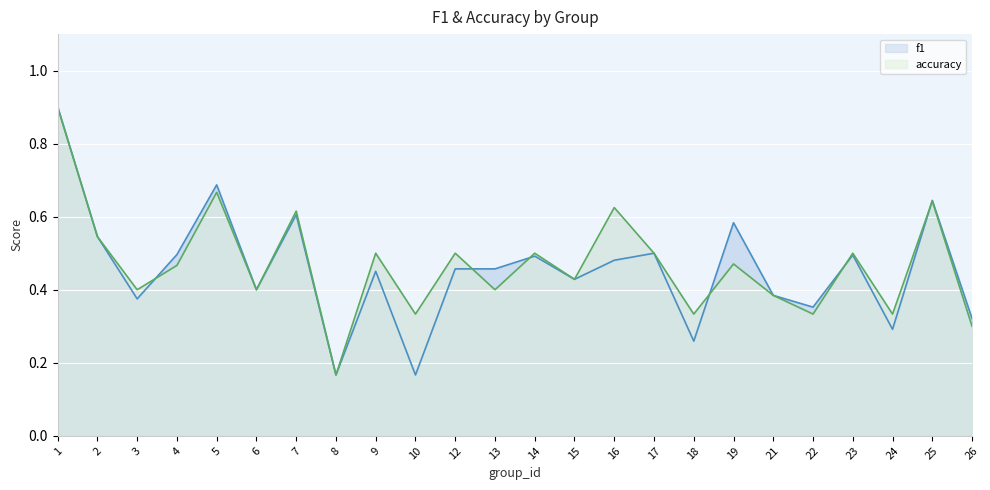

At which category is the sum across all series the highest?

1